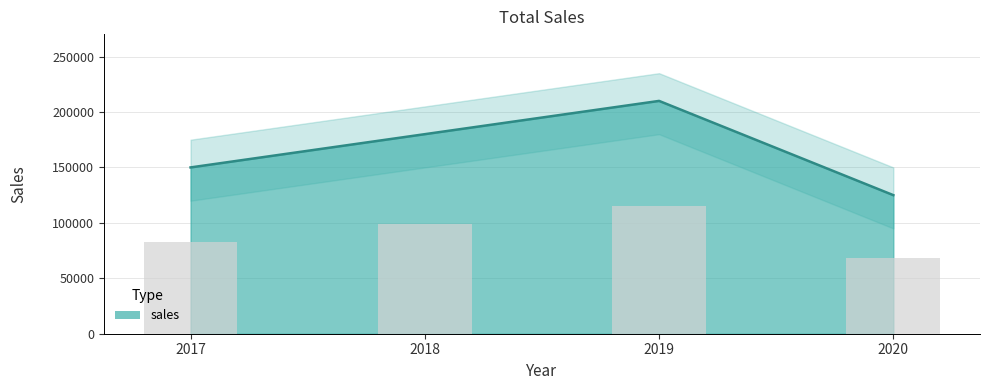

Reading left to right, what are all the values shown in this chart?

150000	180000	210000	125000